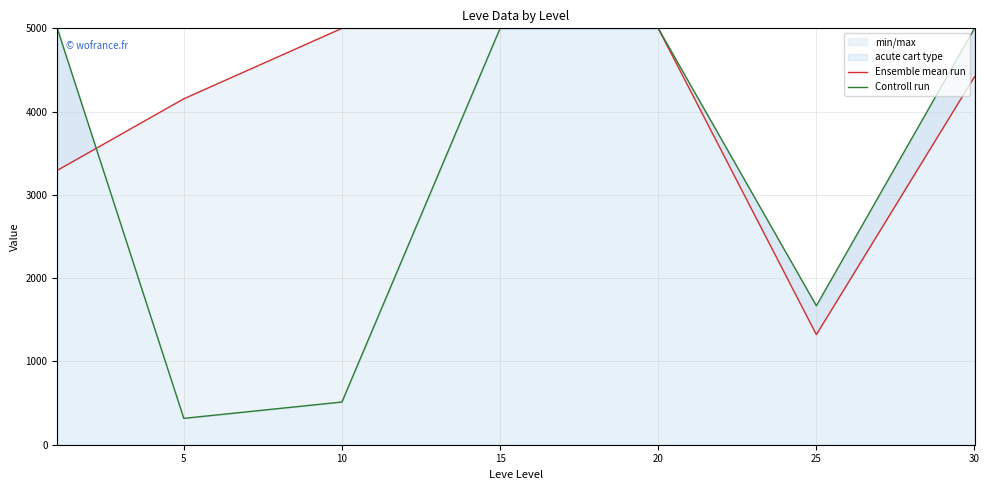

At 10, list the series in order from largest to smallest.

Ensemble mean run, Controll run